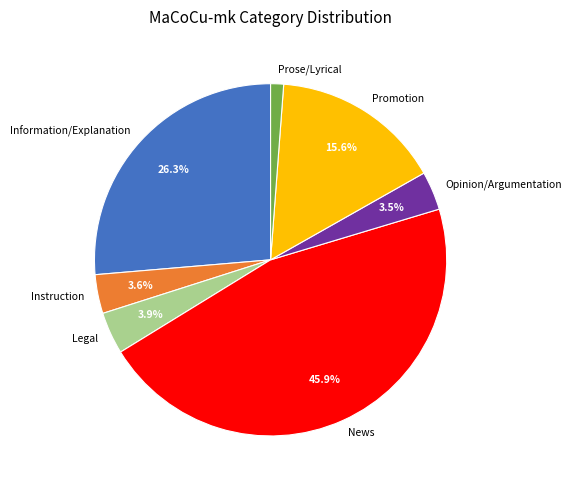

What is the smallest slice in the pie chart?

Prose/Lyrical